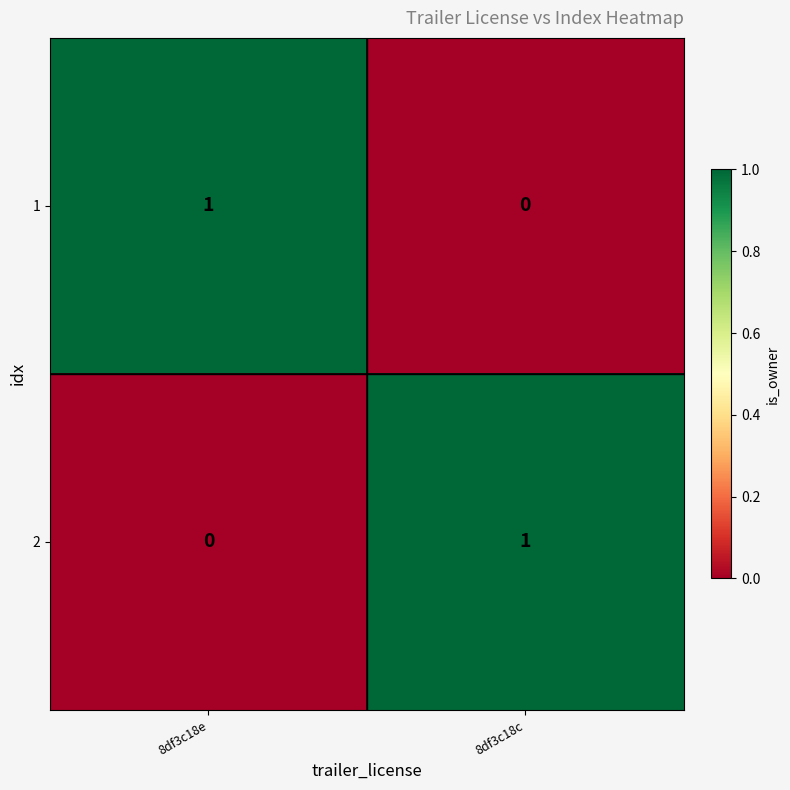

True or false: 2 has a value of 1 at 8df3c18c.

True